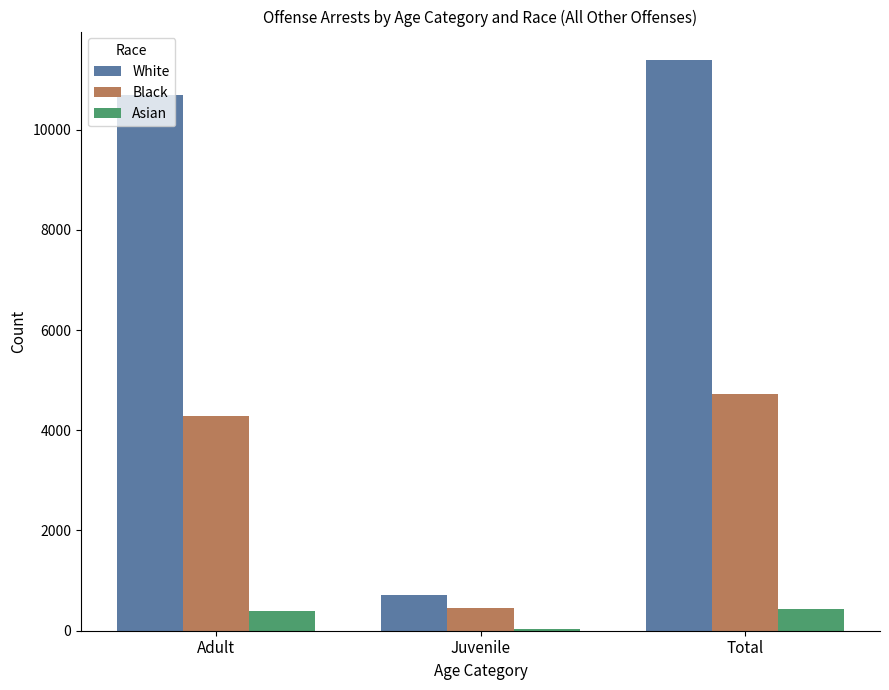

Where is Asian nearest to the value 229?

Adult